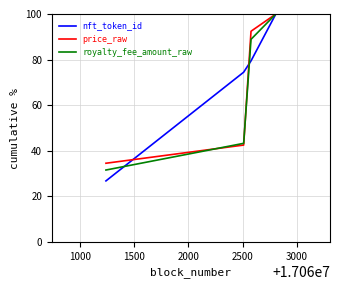

Does the chart have visible grid lines?

Yes